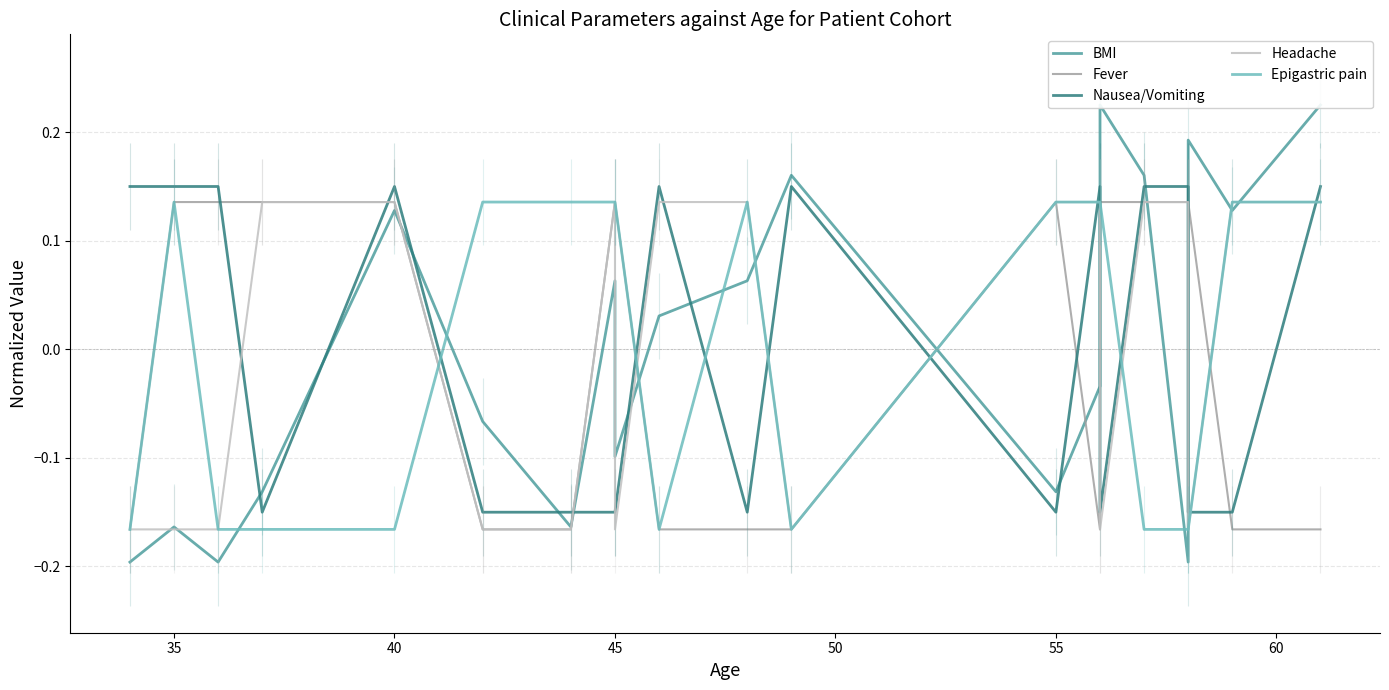

At which label is Headache closest to 0?

45